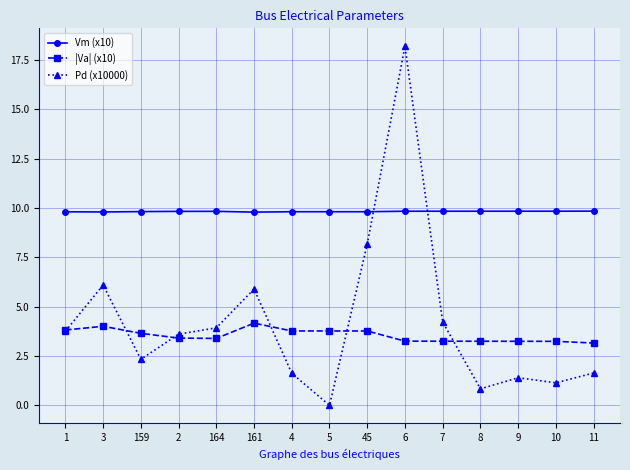

True or false: Vm (x10) has more than 0 points higher than both neighbors.

True